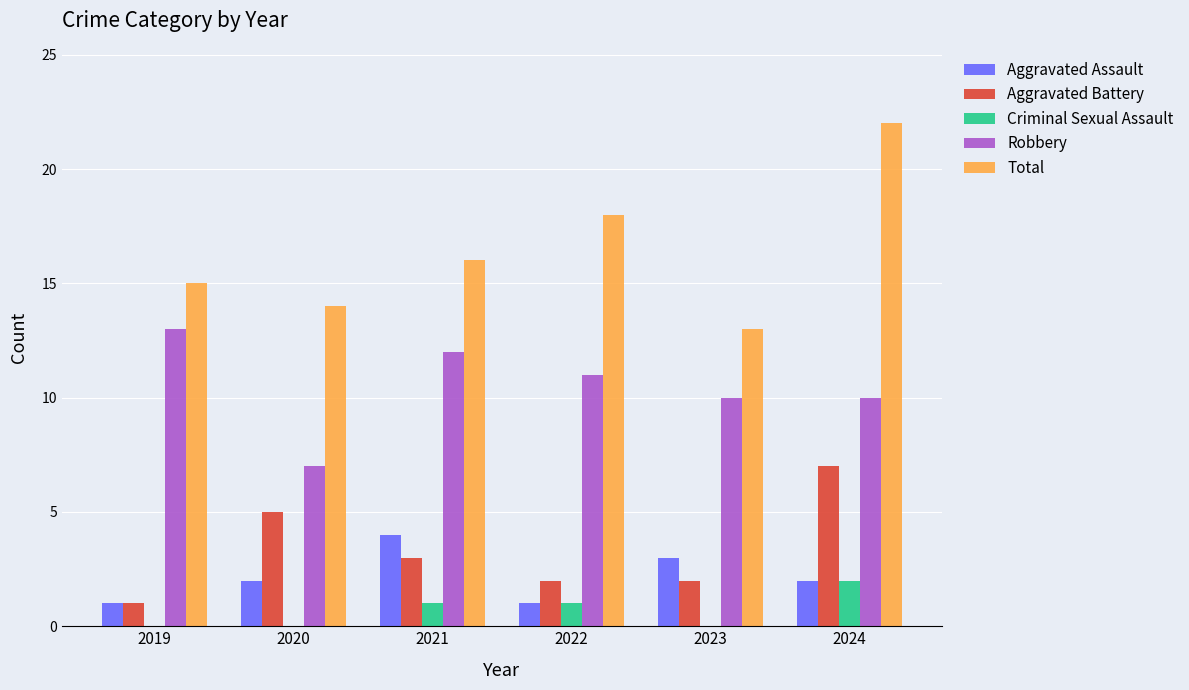

Which category has the highest value across all series?

2024